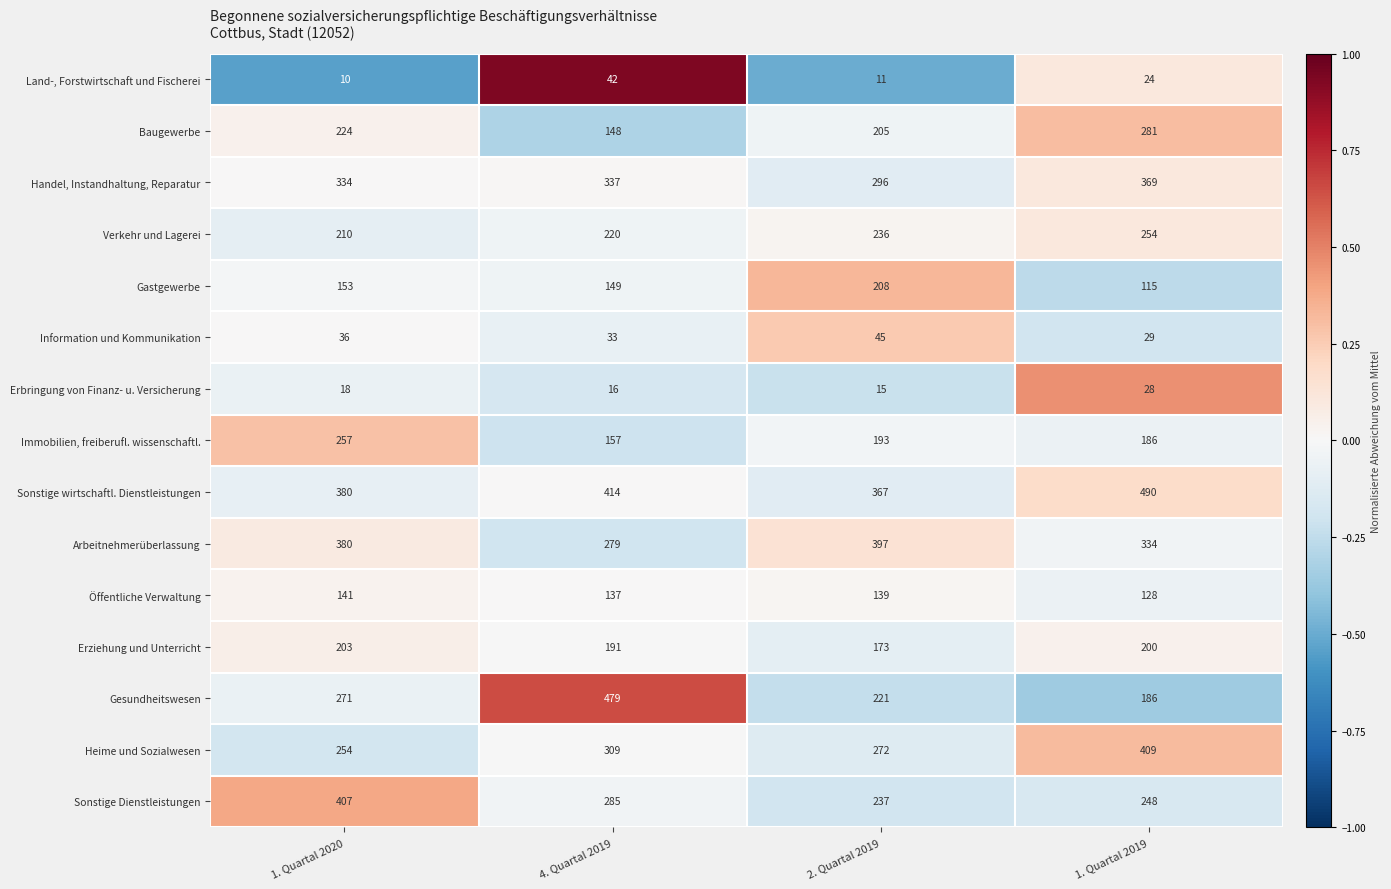

What is the sum of all Gesundheitswesen values?

1157